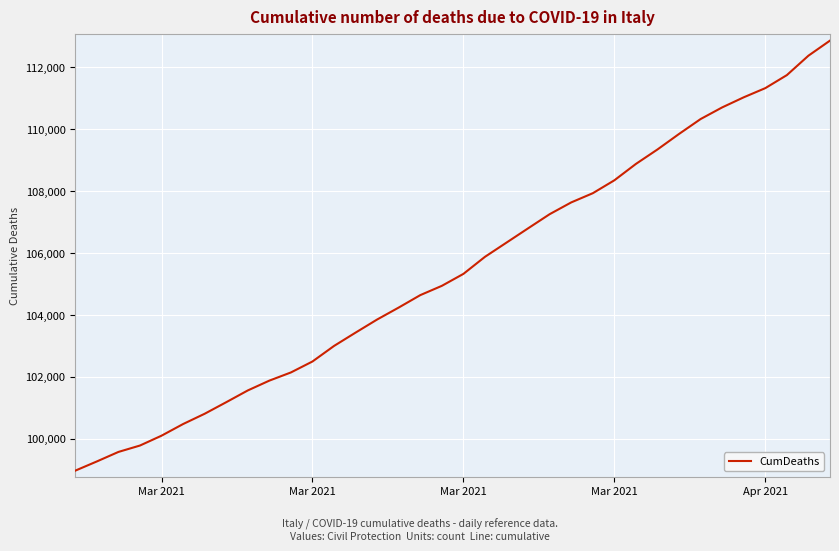

What is the difference between the maximum and minimum values?

13887